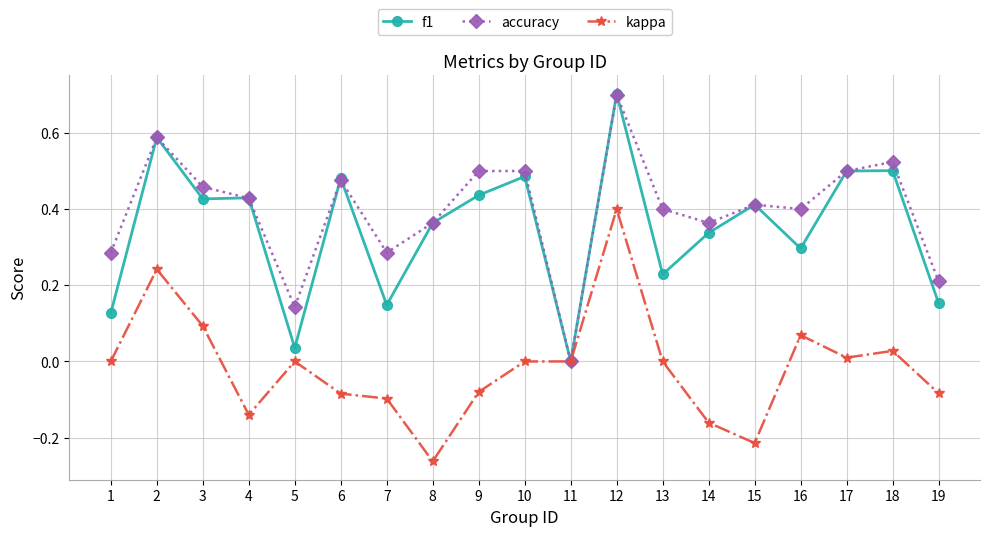

What is the maximum value shown in the chart?

0.7